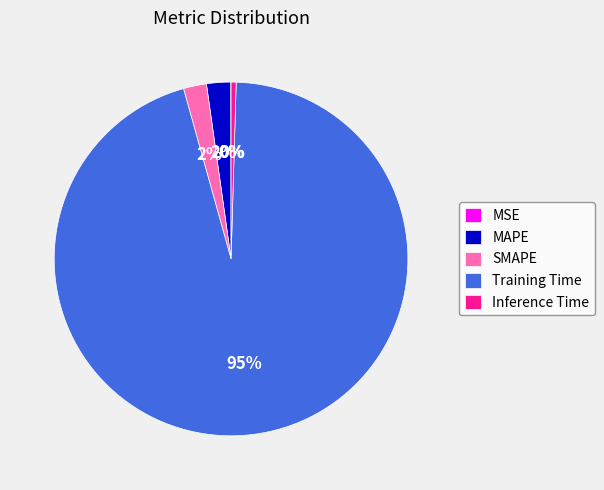

True or false: Training Time accounts for 95% of the total.

True